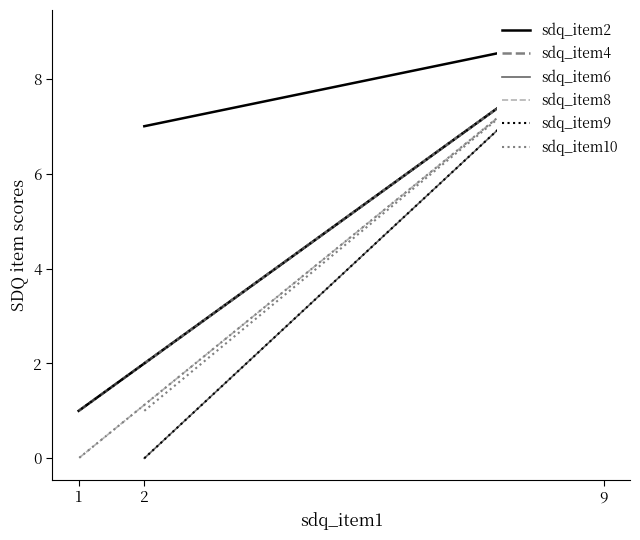

What are all the series names shown in the legend?

sdq_item2, sdq_item4, sdq_item6, sdq_item8, sdq_item9, sdq_item10